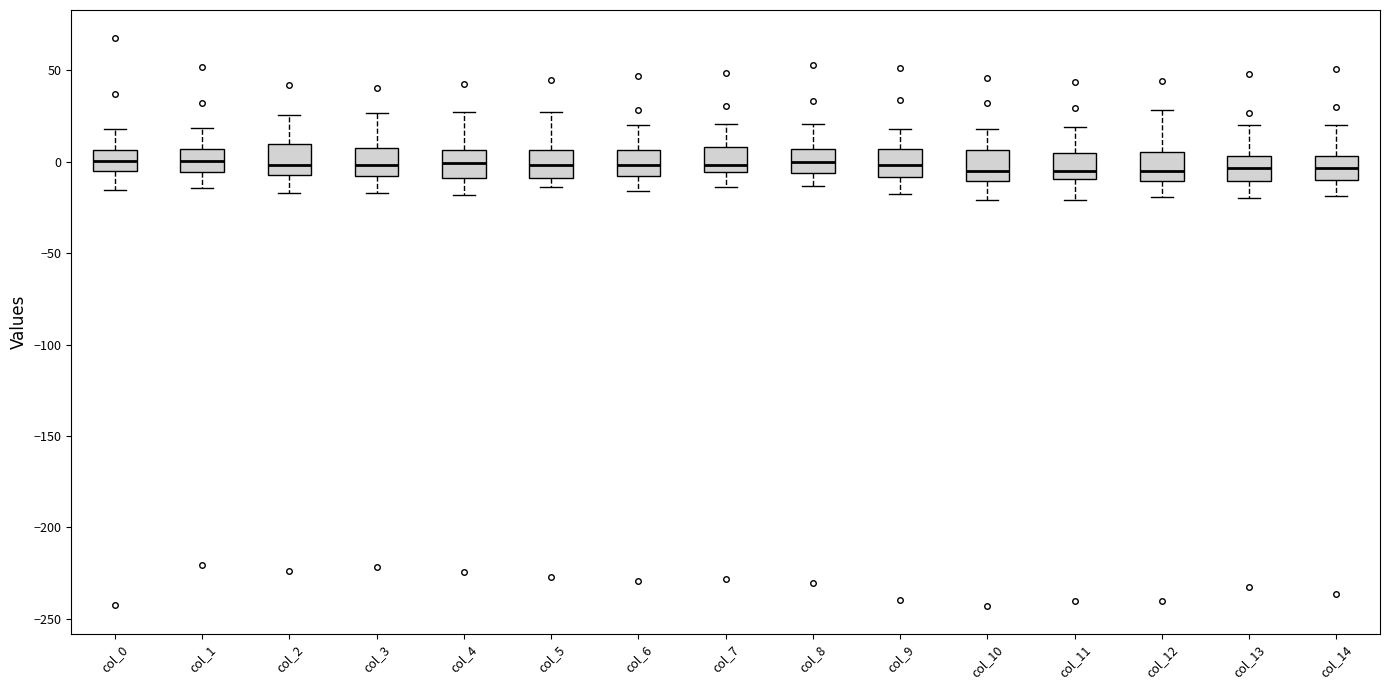

Where is the lower edge of the box for col_1 on the y-axis? The values are not printed on the chart, so give them approximately, as read against the axis.

-5